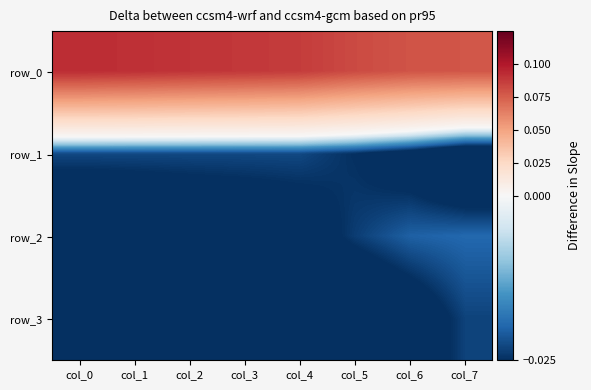

Reading right to left, extract all data points from this chart.

row_0: col_7=0.1	col_6=0.1	col_5=0.1	col_4=0.1	col_3=0.1	col_2=0.1	col_1=0.1	col_0=0.1
row_1: col_7=-0.0	col_6=-0.0	col_5=-0.0	col_4=-0.0	col_3=-0.0	col_2=-0.0	col_1=-0.0	col_0=-0.0
row_2: col_7=-0.0	col_6=-0.0	col_5=-0.0	col_4=-0.0	col_3=-0.0	col_2=-0.0	col_1=-0.0	col_0=-0.0
row_3: col_7=-0.0	col_6=-0.0	col_5=-0.0	col_4=-0.0	col_3=-0.0	col_2=-0.0	col_1=-0.0	col_0=-0.0